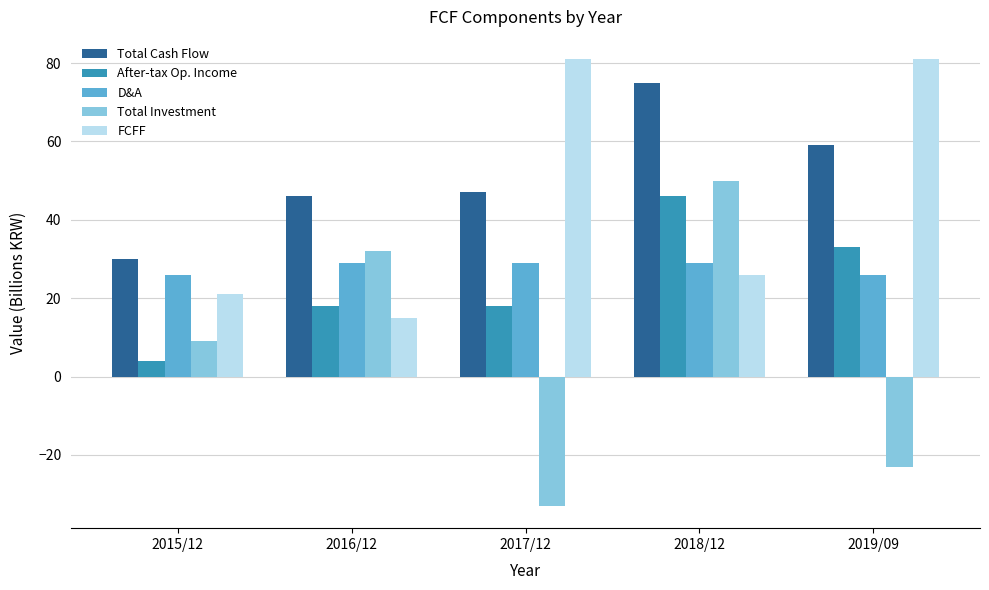

Between 2018/12 and 2019/09, which series saw the biggest shift?

Total Investment